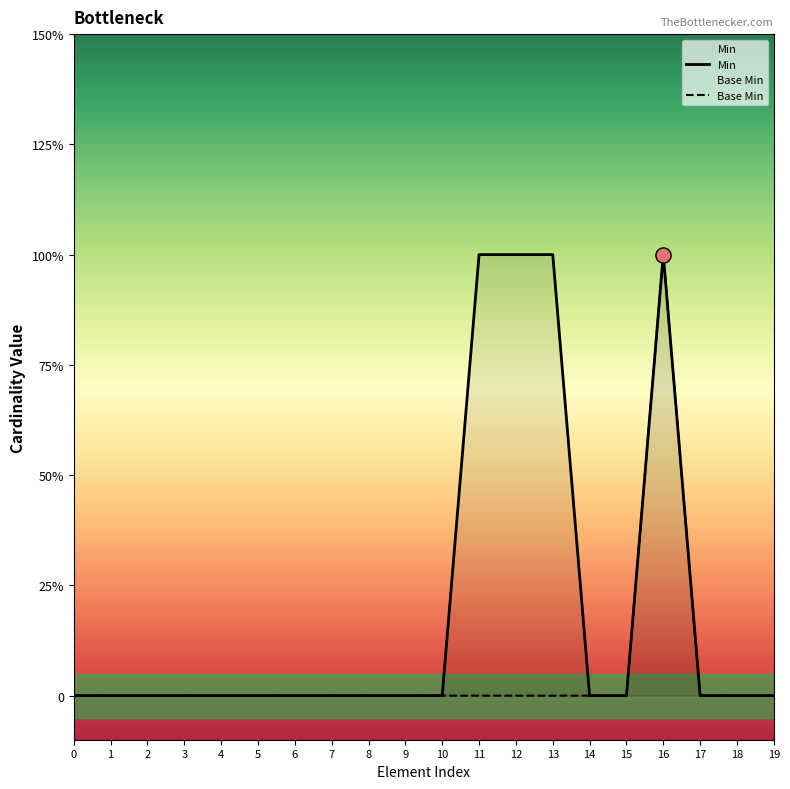

Which series has the largest total across all categories?

Min